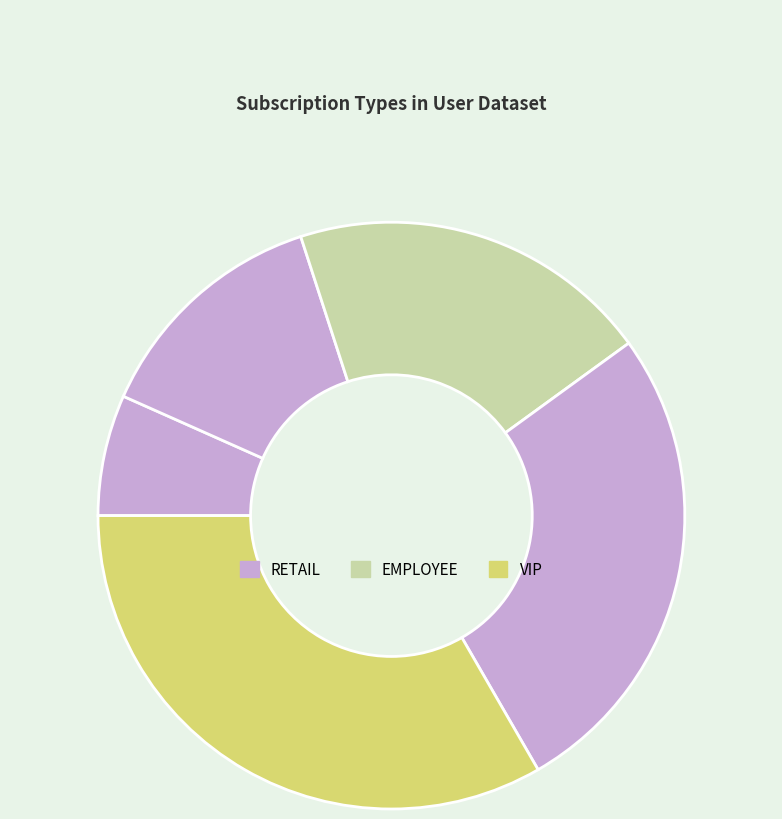

To the nearest percent, what is the difference between the largest and smallest slice percentages?

27%